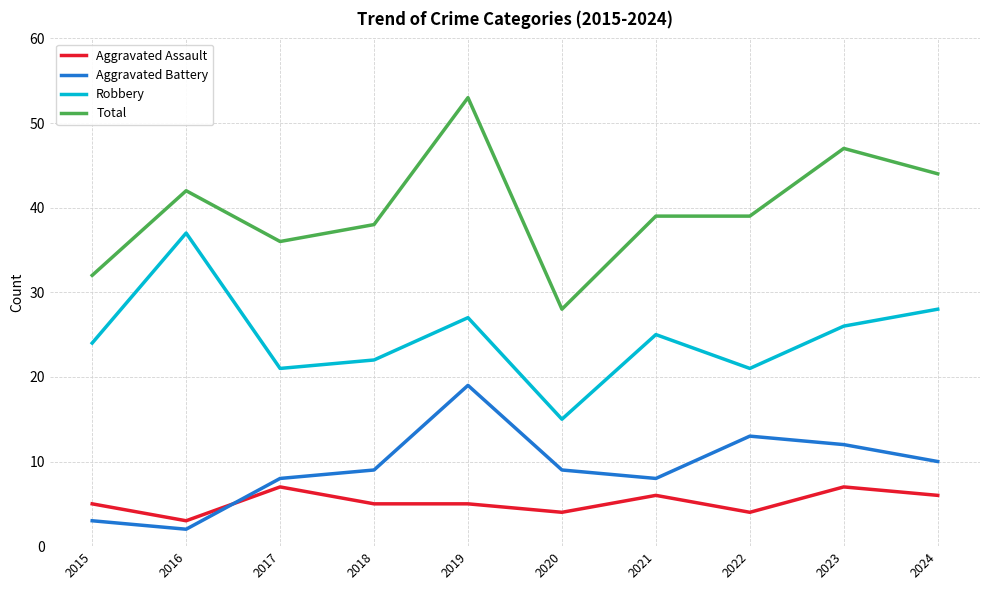

Reading left to right, extract all data points from this chart.

Aggravated Assault: 5	3	7	5	5	4	6	4	7	6
Aggravated Battery: 3	2	8	9	19	9	8	13	12	10
Robbery: 24	37	21	22	27	15	25	21	26	28
Total: 32	42	36	38	53	28	39	39	47	44